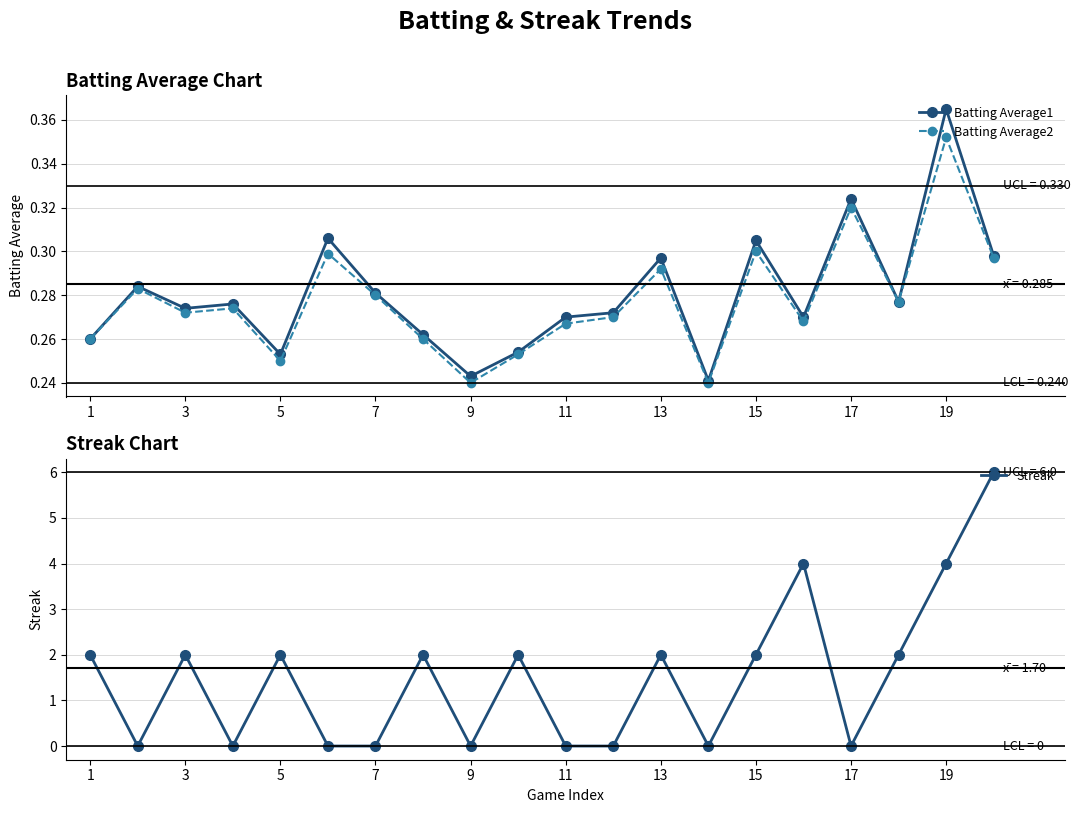

Which series ends up on top after the final intersection of Streak and Batting Average2?

Streak